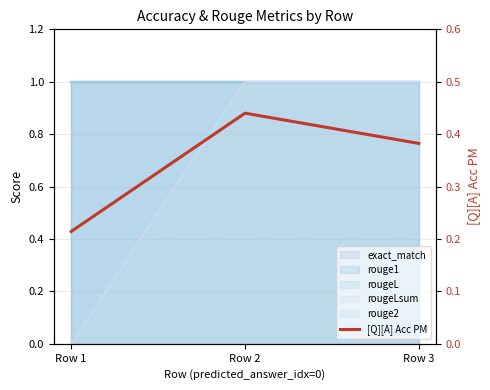

Count the values in the range 0 to 1.

3